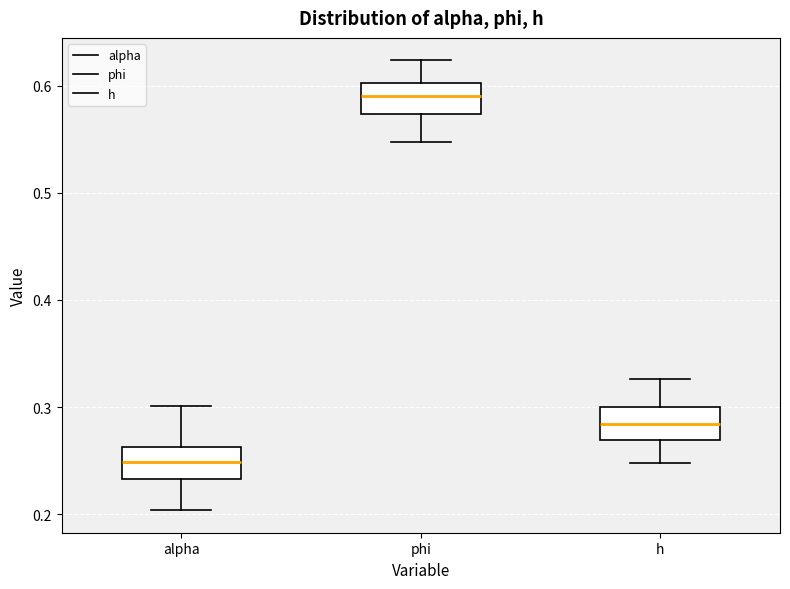

Where does the upper whisker of the box for phi end on the y-axis? The values are not printed on the chart, so give them approximately, as read against the axis.

0.62